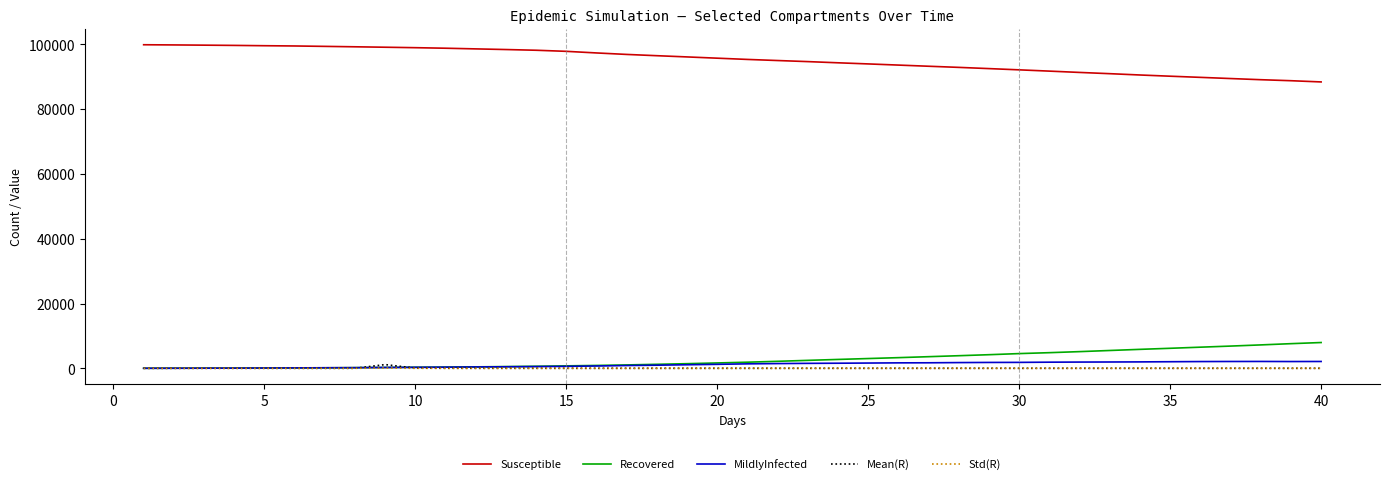

True or false: Susceptible and Std(R) cross at least once.

False